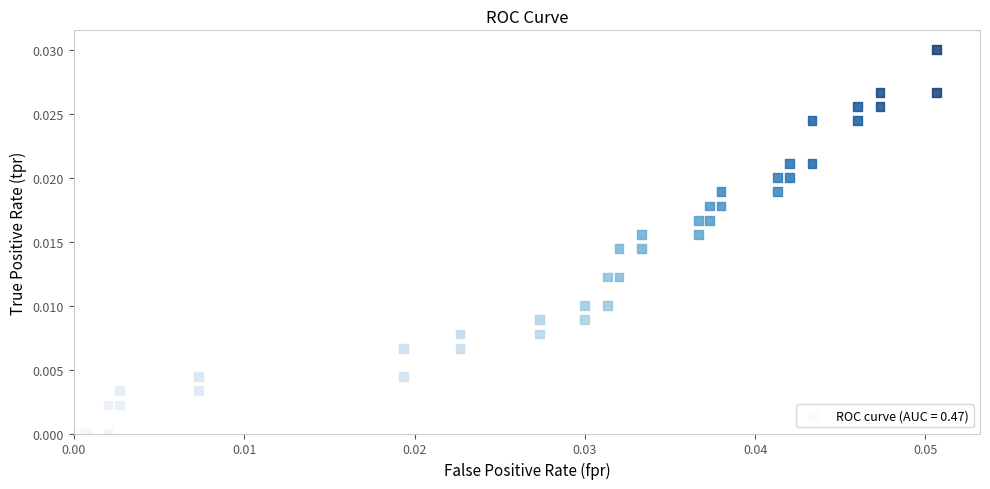

How many points are shown in the scatter plot?

40